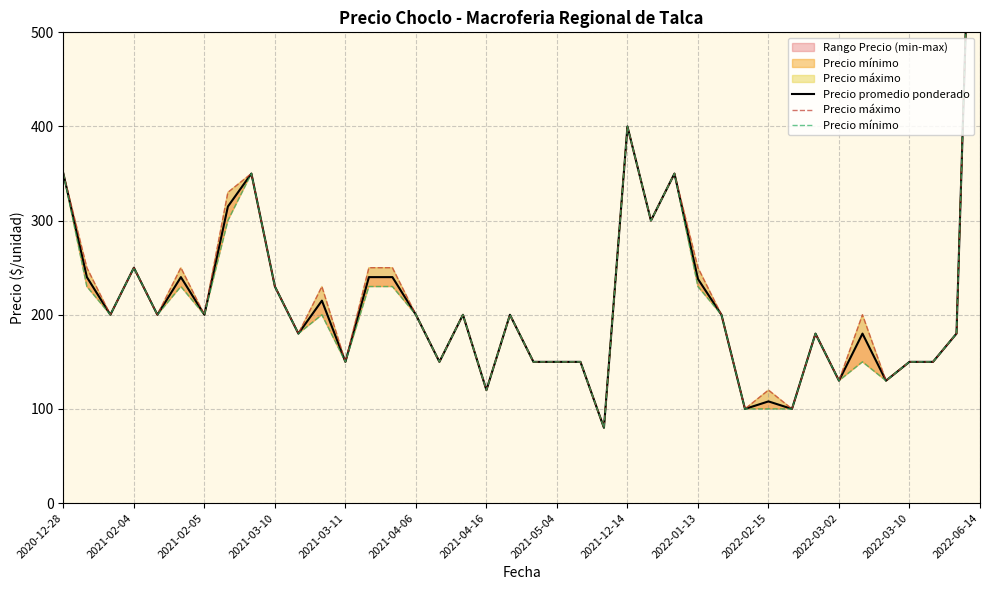

What is the average value of the Precio promedio ponderado series?

222